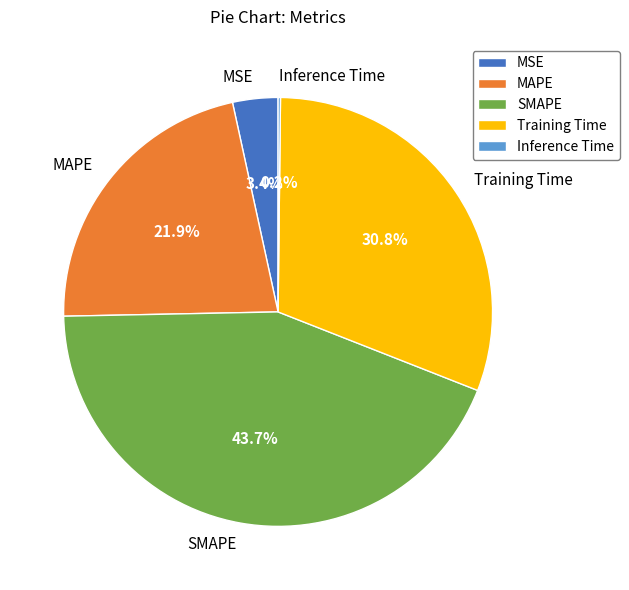

What percentage is NOT represented by Training Time?

69.2%